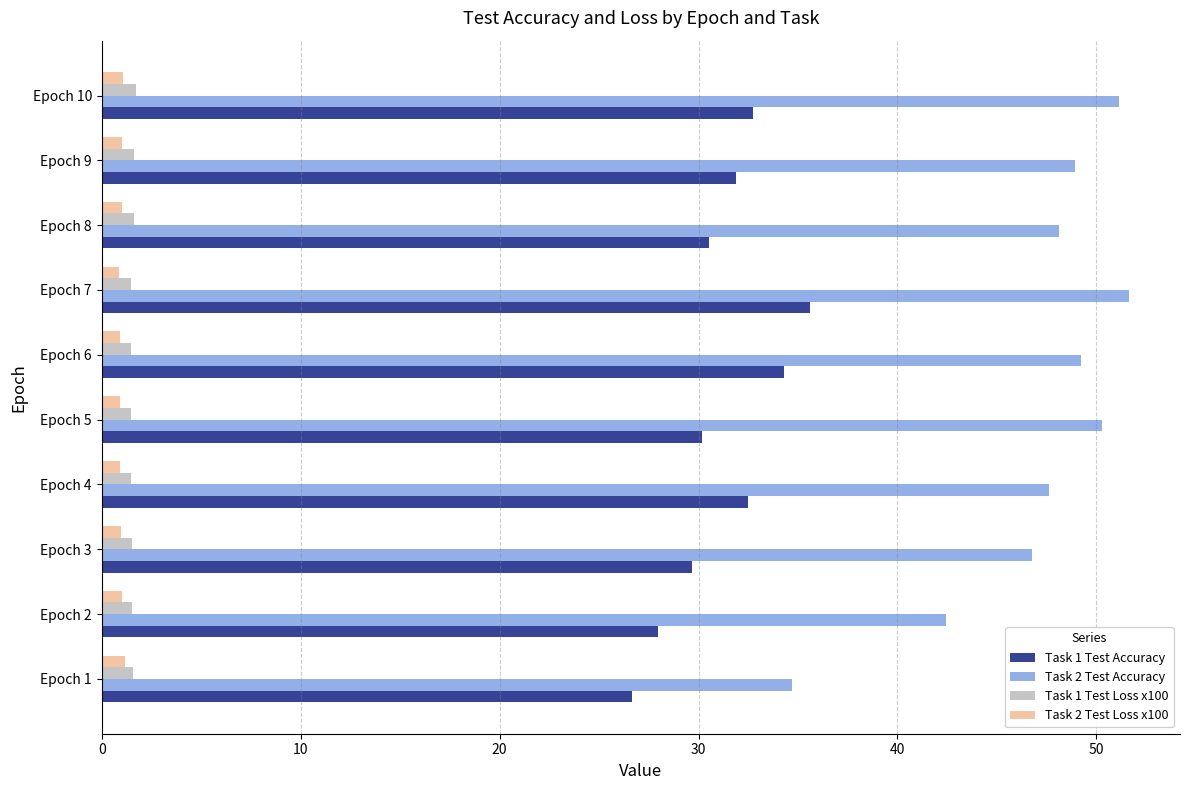

What is the difference between the maximum and minimum values in the Task 1 Test Accuracy series?

8.9